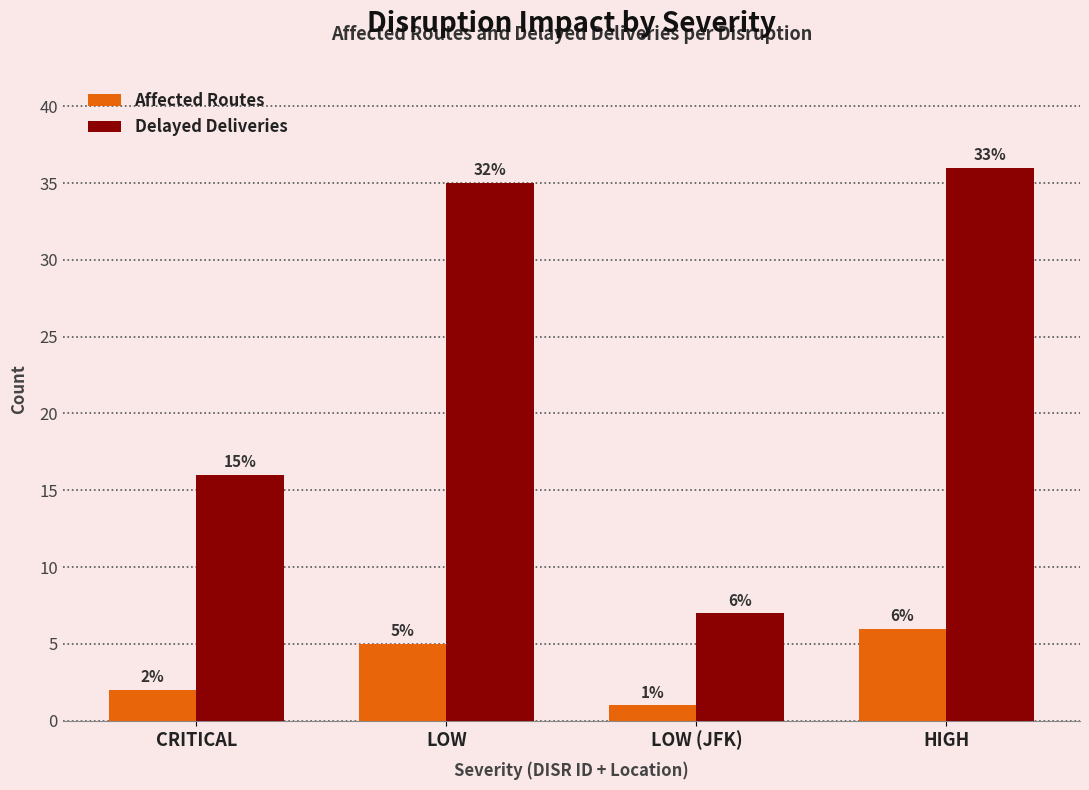

Count the number of data series in this chart.

2